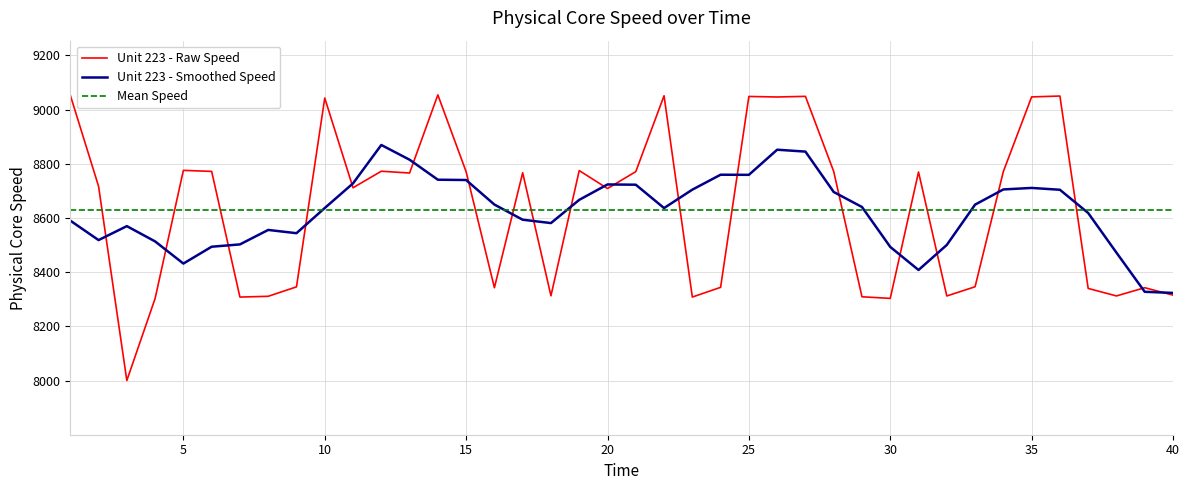

Which series ends up on top after the final intersection of Unit 223 - Raw Speed and Mean Speed?

Mean Speed